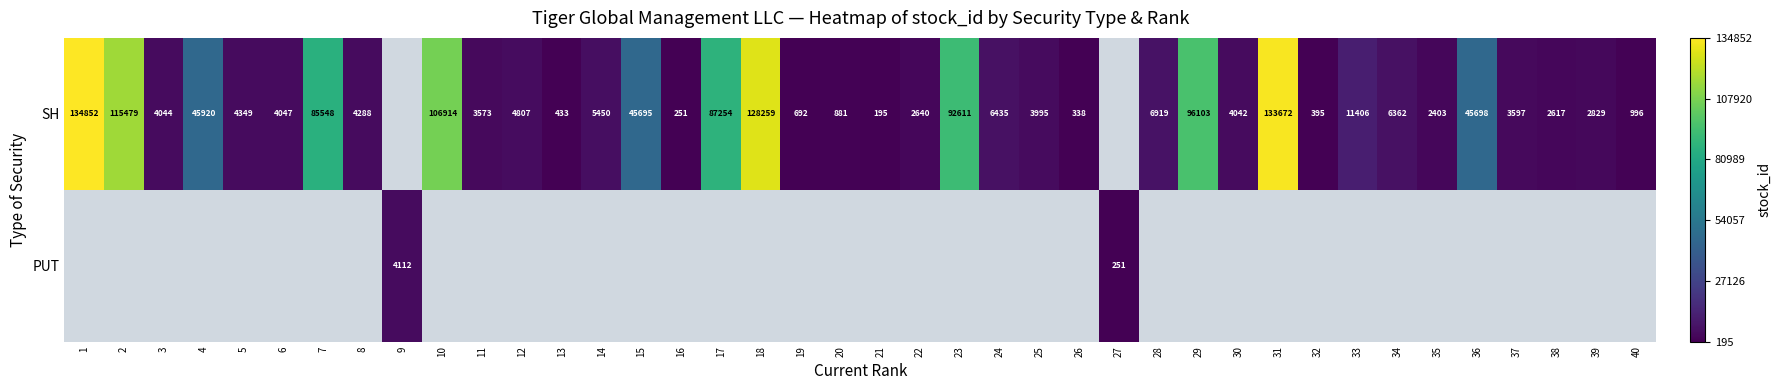

Which label corresponds to the largest value in the chart?

1